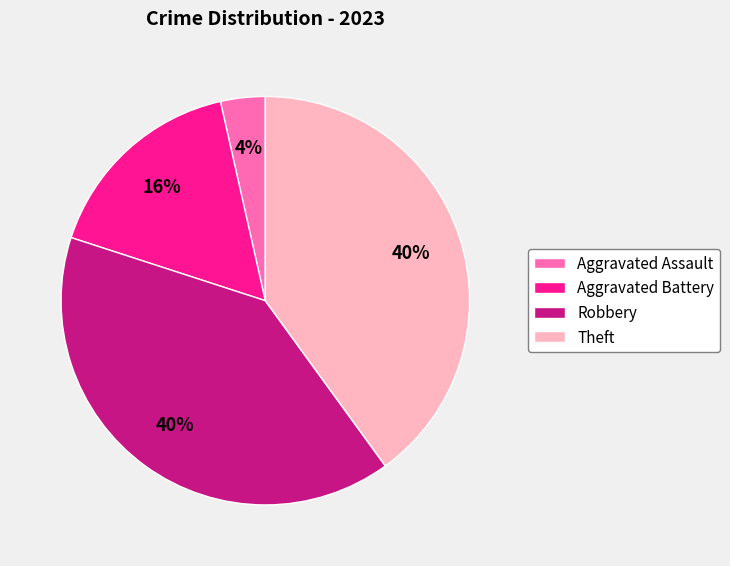

Is the sum of Aggravated Assault and Aggravated Battery greater than half?

No